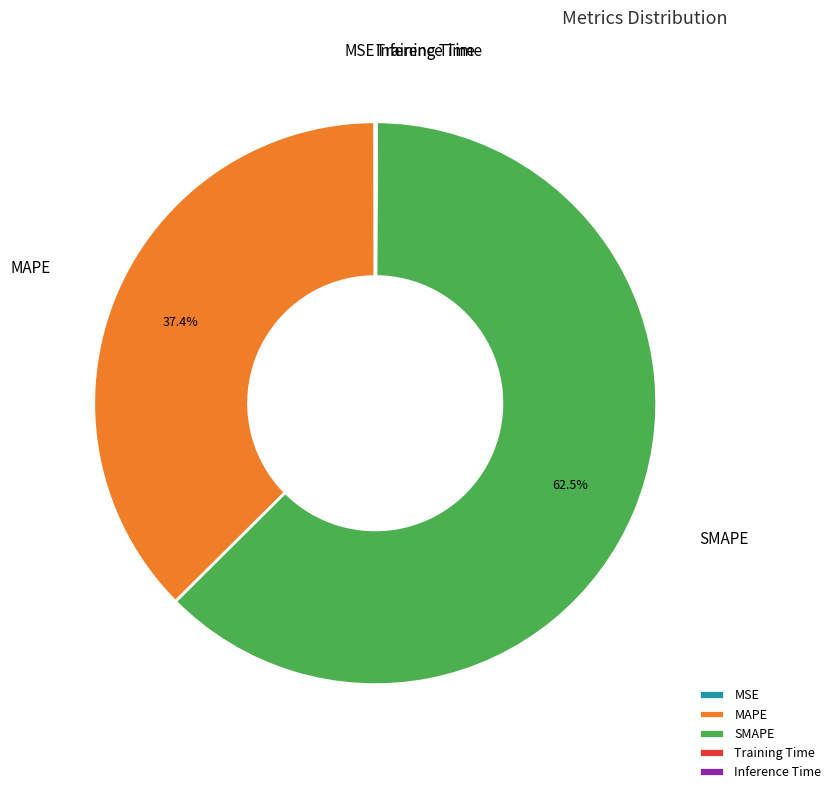

Which slice is the largest?

SMAPE